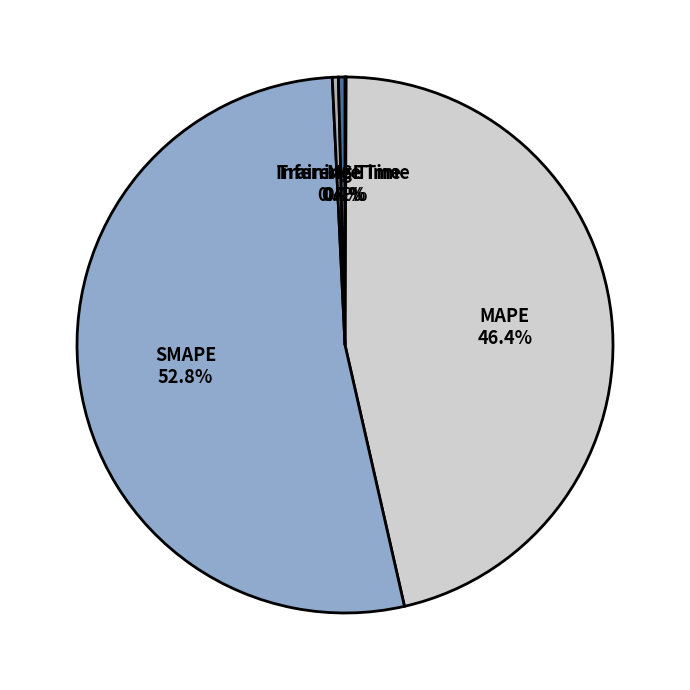

Which slice is the largest?

SMAPE